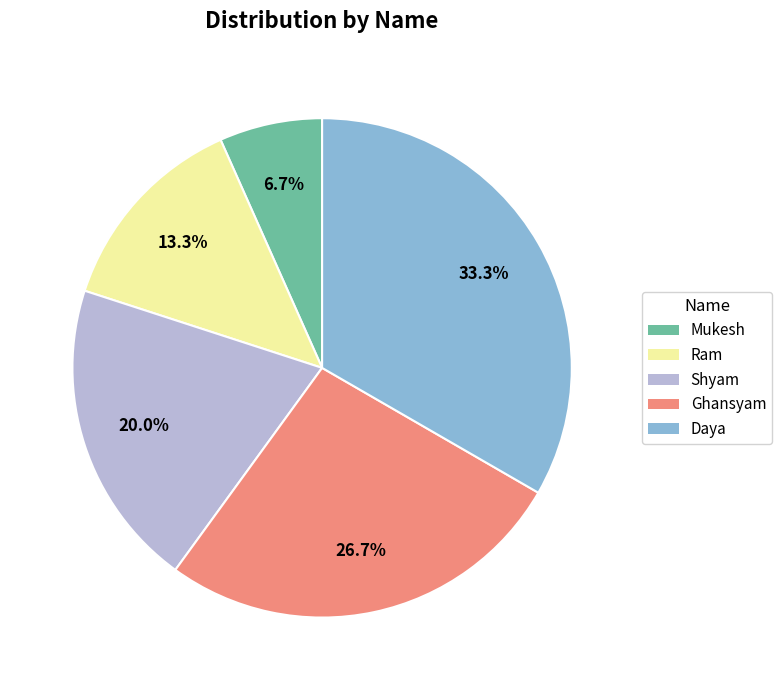

Which slice is the smallest?

Mukesh